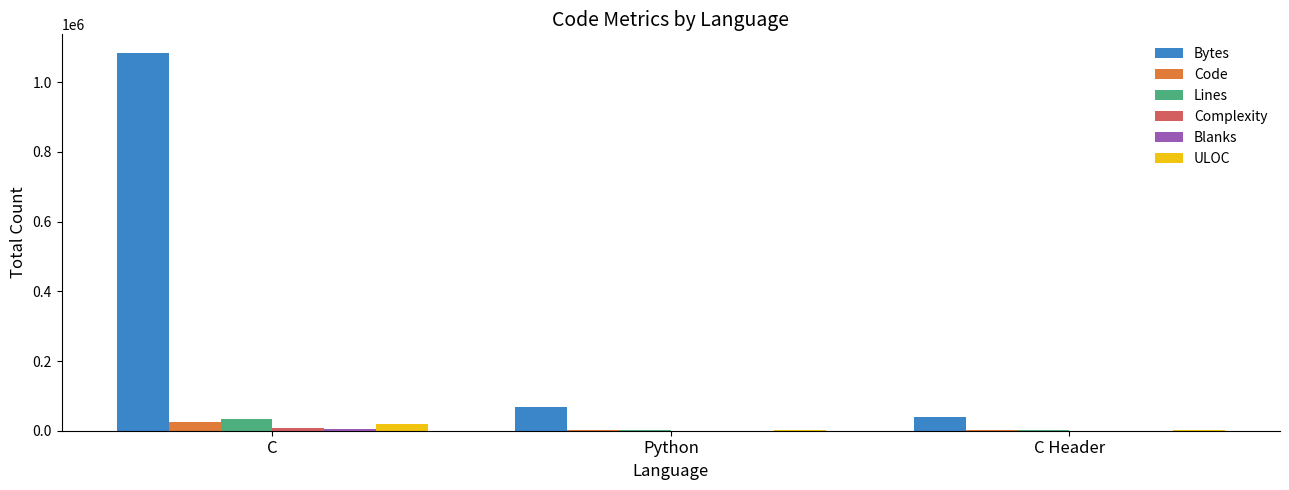

The value of Bytes at Python is 67286. True or false?

True